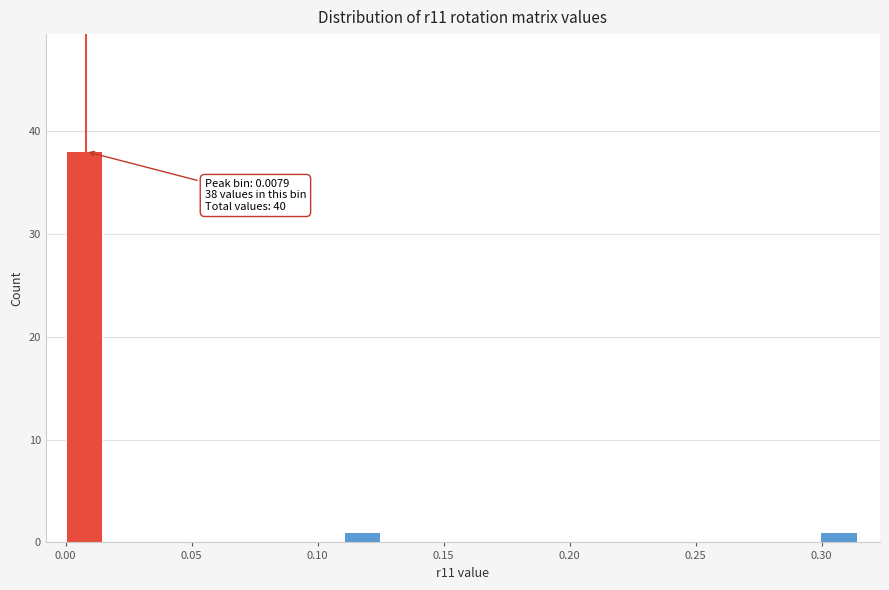

Around what value on the x-axis is the tallest bar? Give the approximate position of its centre, as read against the axis.

0.005